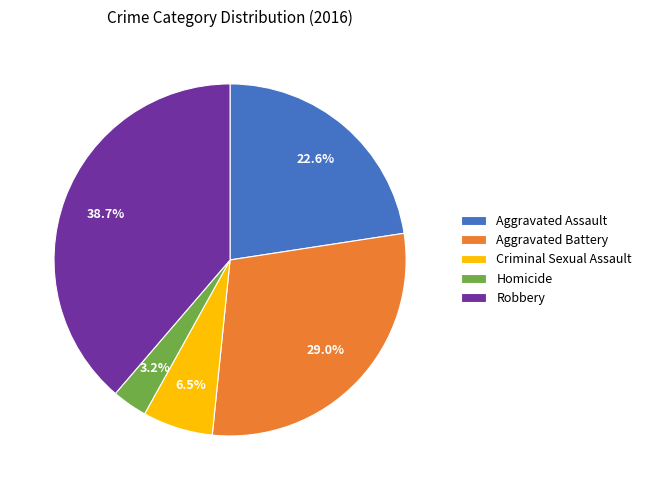

To the nearest percent, what is the average slice percentage?

20%